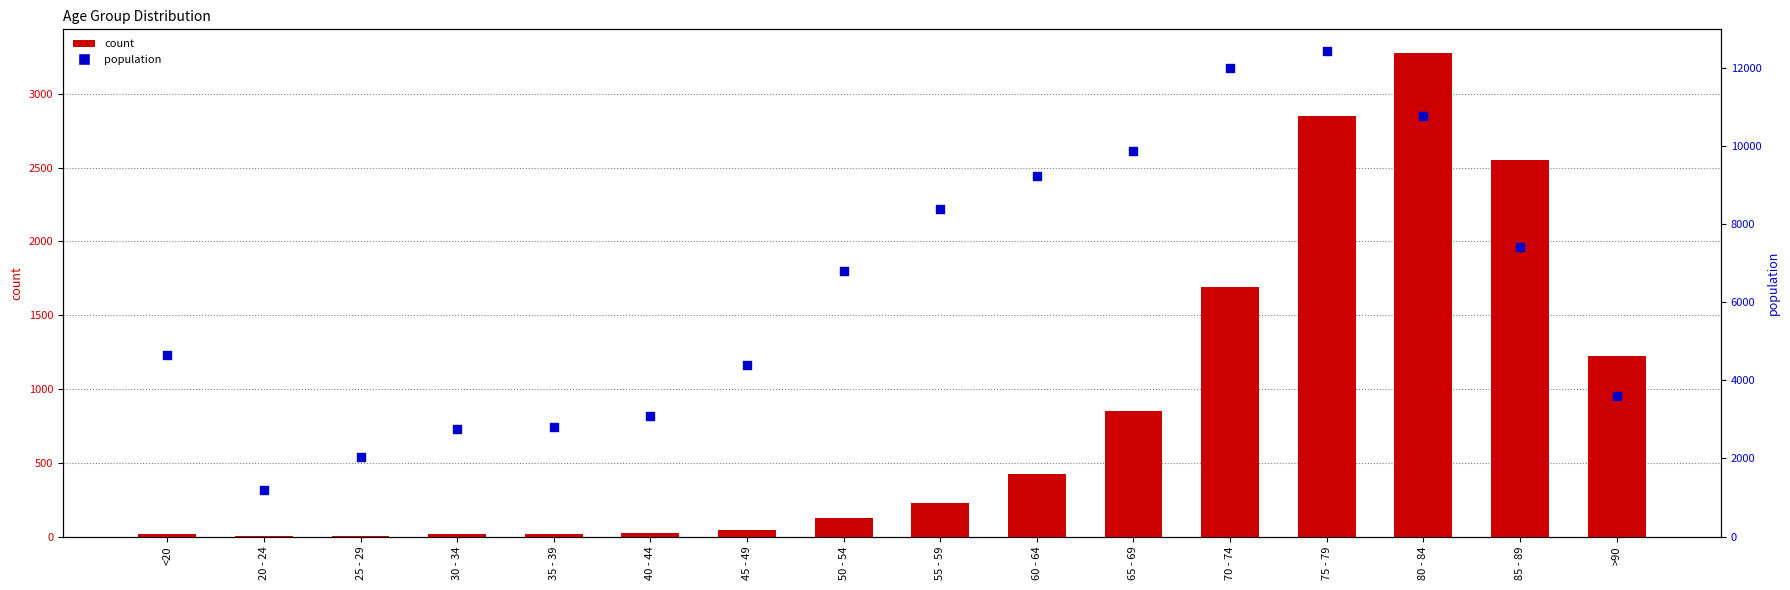

What is the total value across all series at 45 - 49?

4443